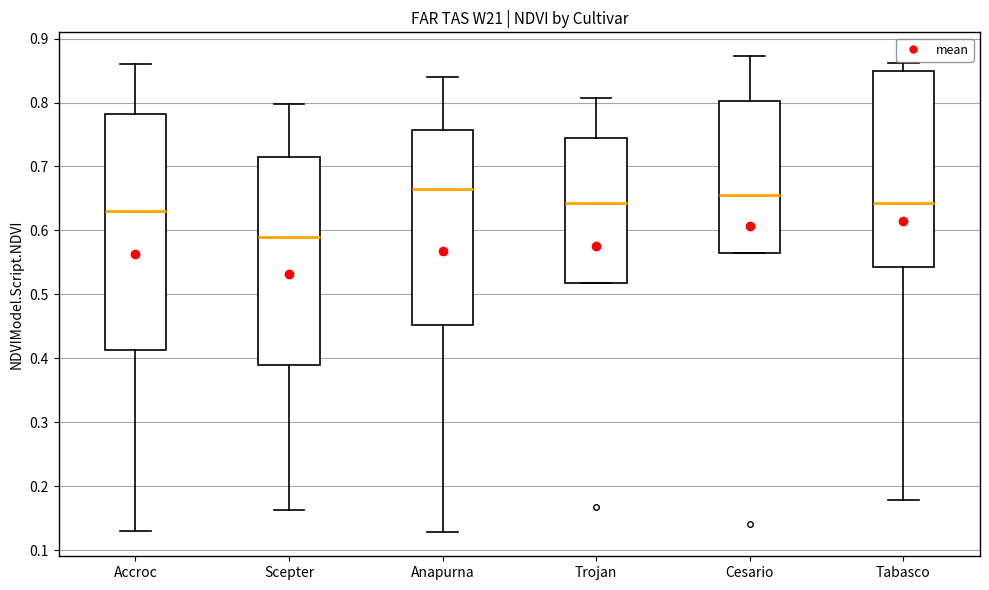

Which box's median line is the highest?

Anapurna